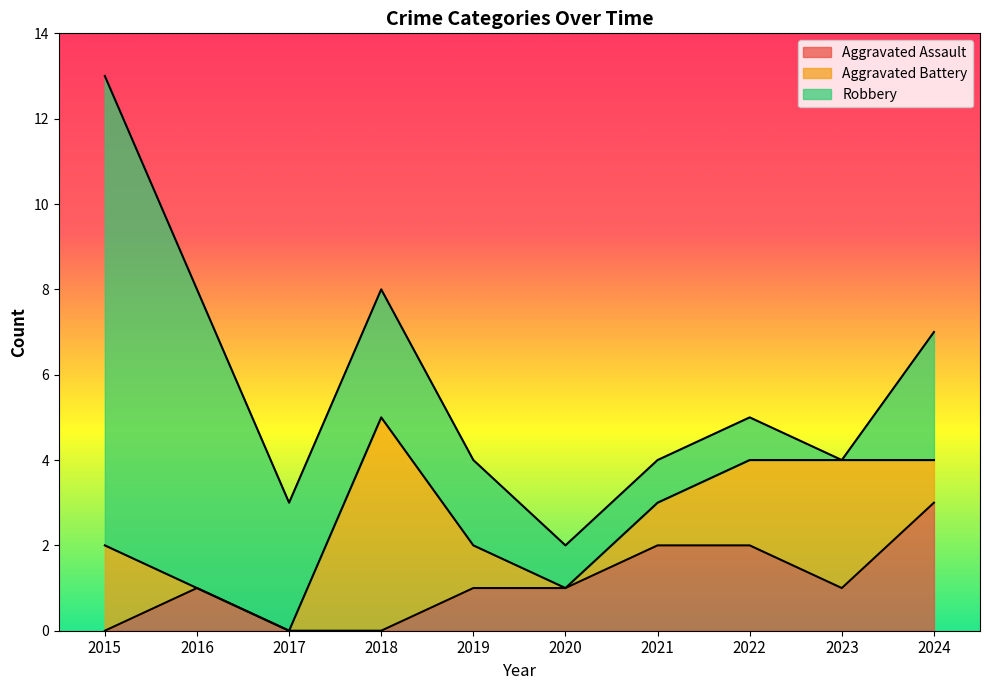

List the labels in order of Robbery value, largest first.

2015, 2016, 2017, 2018, 2024, 2019, 2020, 2021, 2022, 2023